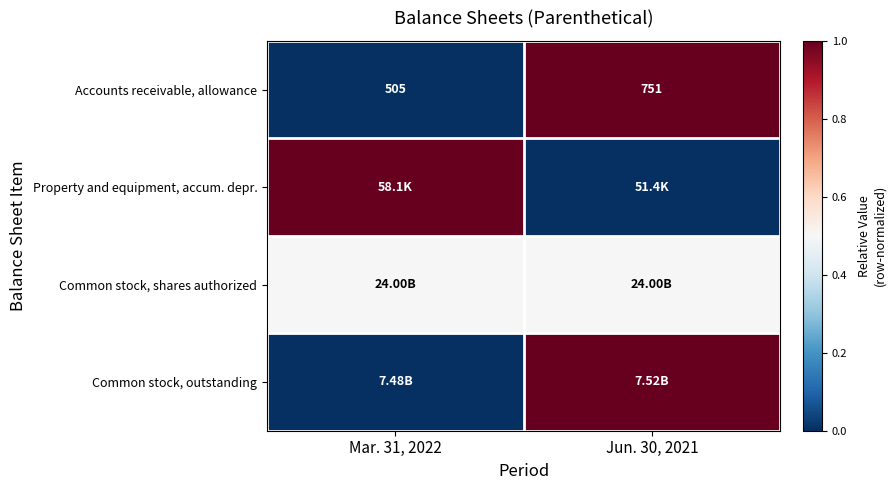

Which label corresponds to the smallest value in the chart?

Mar. 31, 2022